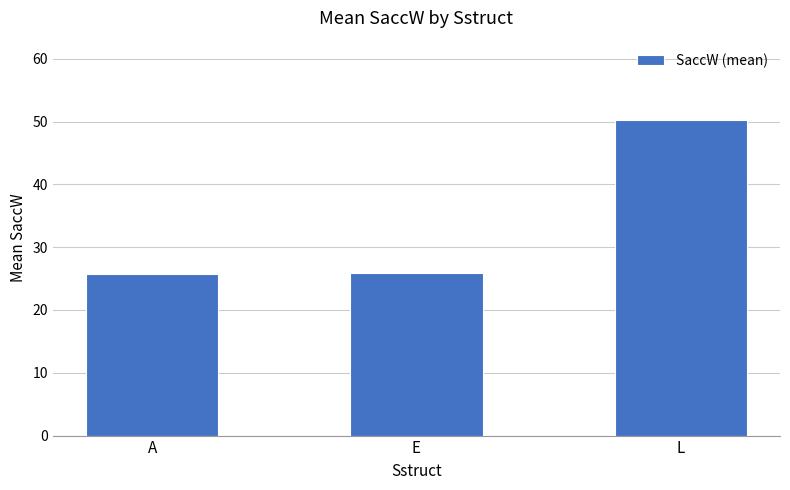

The value at A is 37.8. True or false?

False